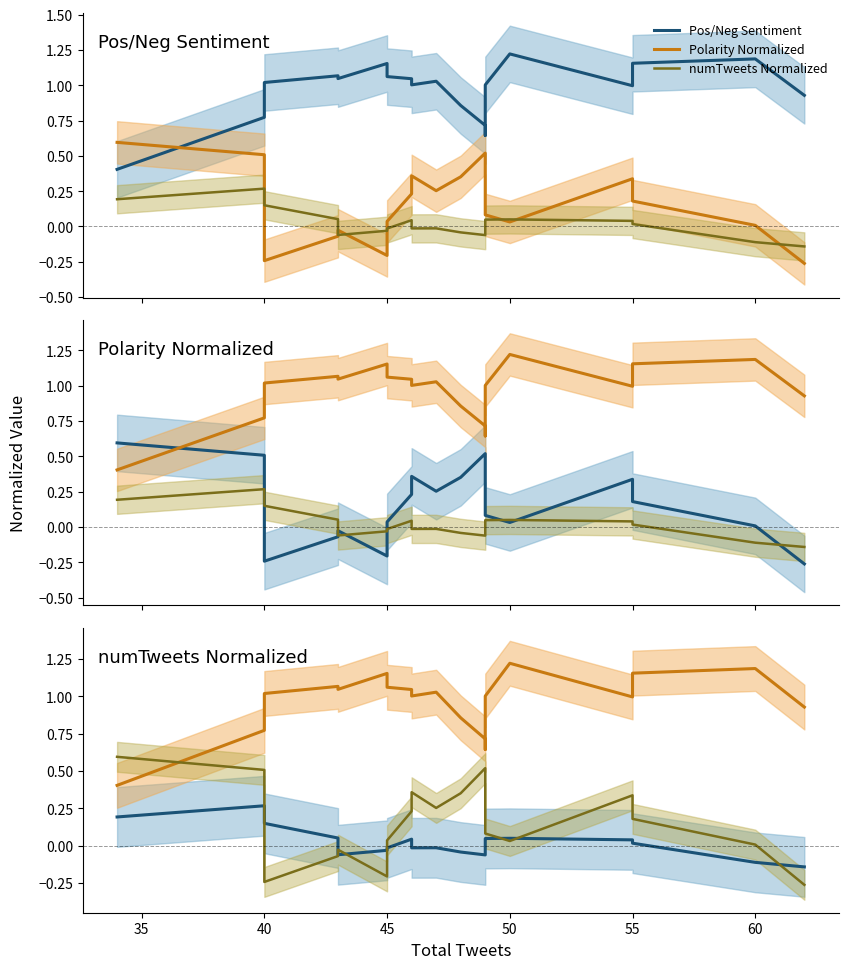

Between 40 and 60, which series saw the biggest shift?

Pos/Neg Sentiment